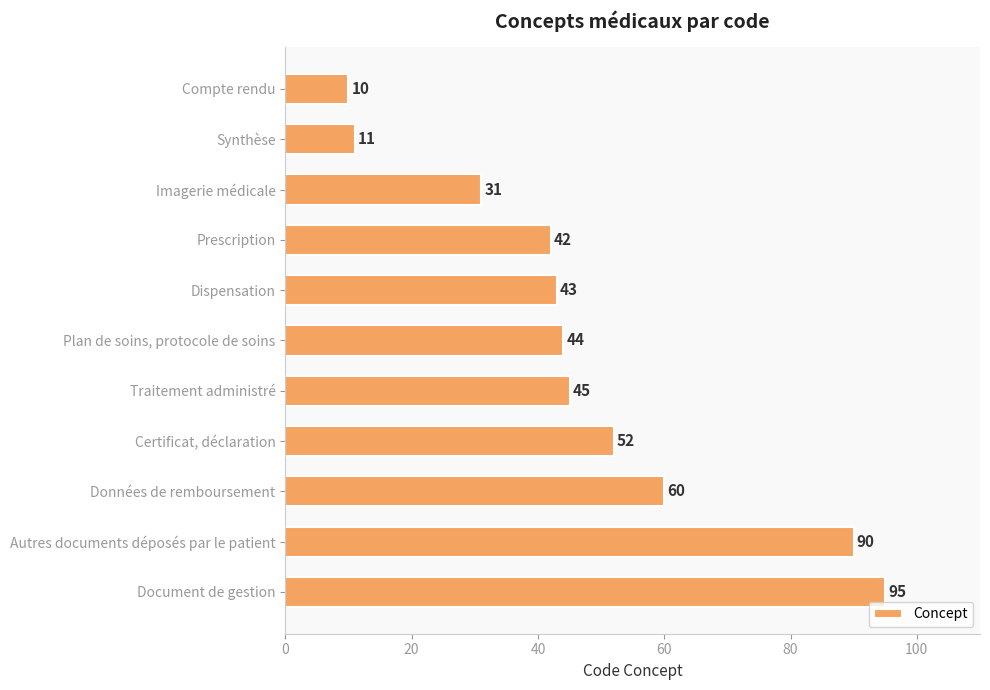

Is it true that the value at Synthèse is 11?

True